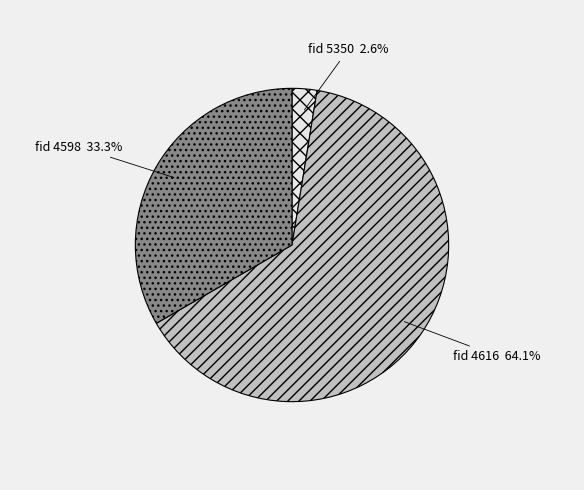

Is there a majority slice in this chart?

Yes